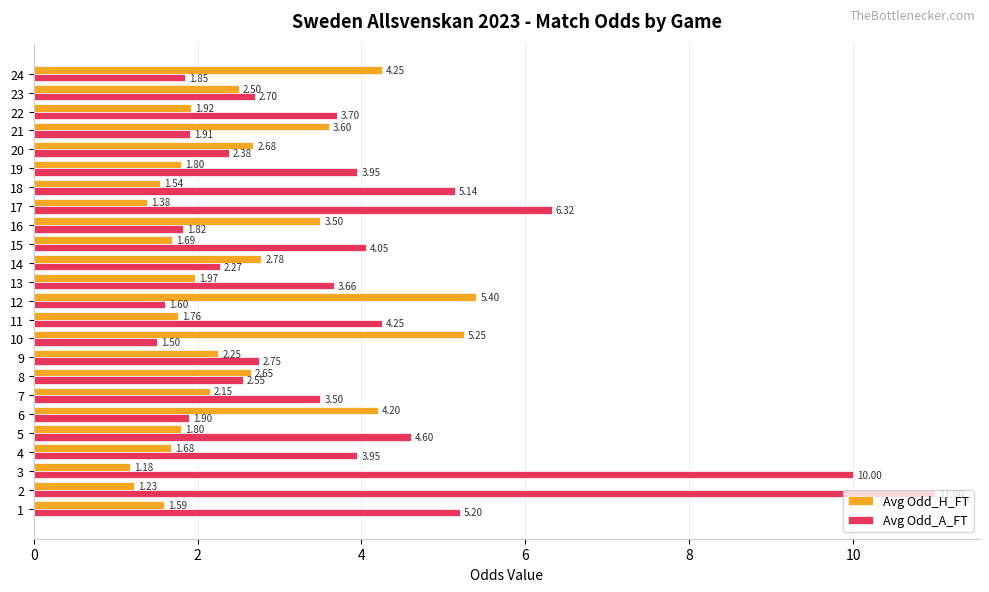

What is the difference between the second highest and second lowest values in the Avg Odd_A_FT series?

8.4